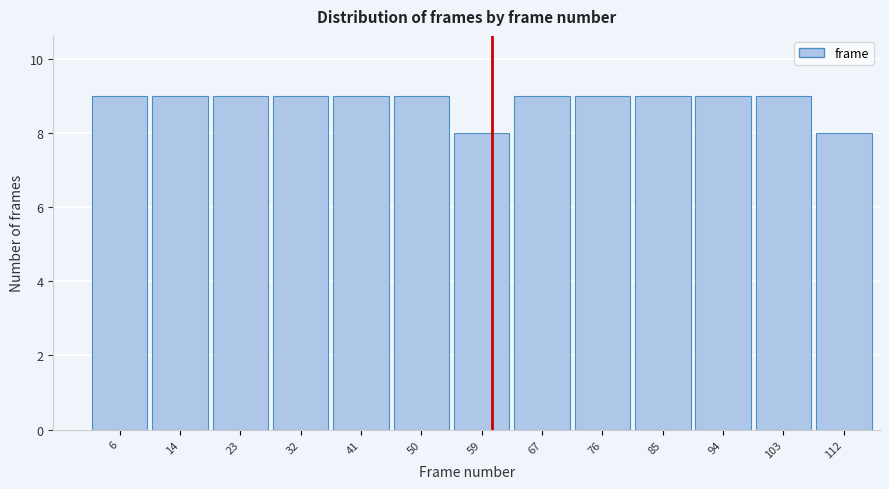

Reading right to left, what are all the values shown in this chart?

112=8	103=9	94=9	85=9	76=9	67=9	59=8	50=9	41=9	32=9	23=9	14=9	6=9